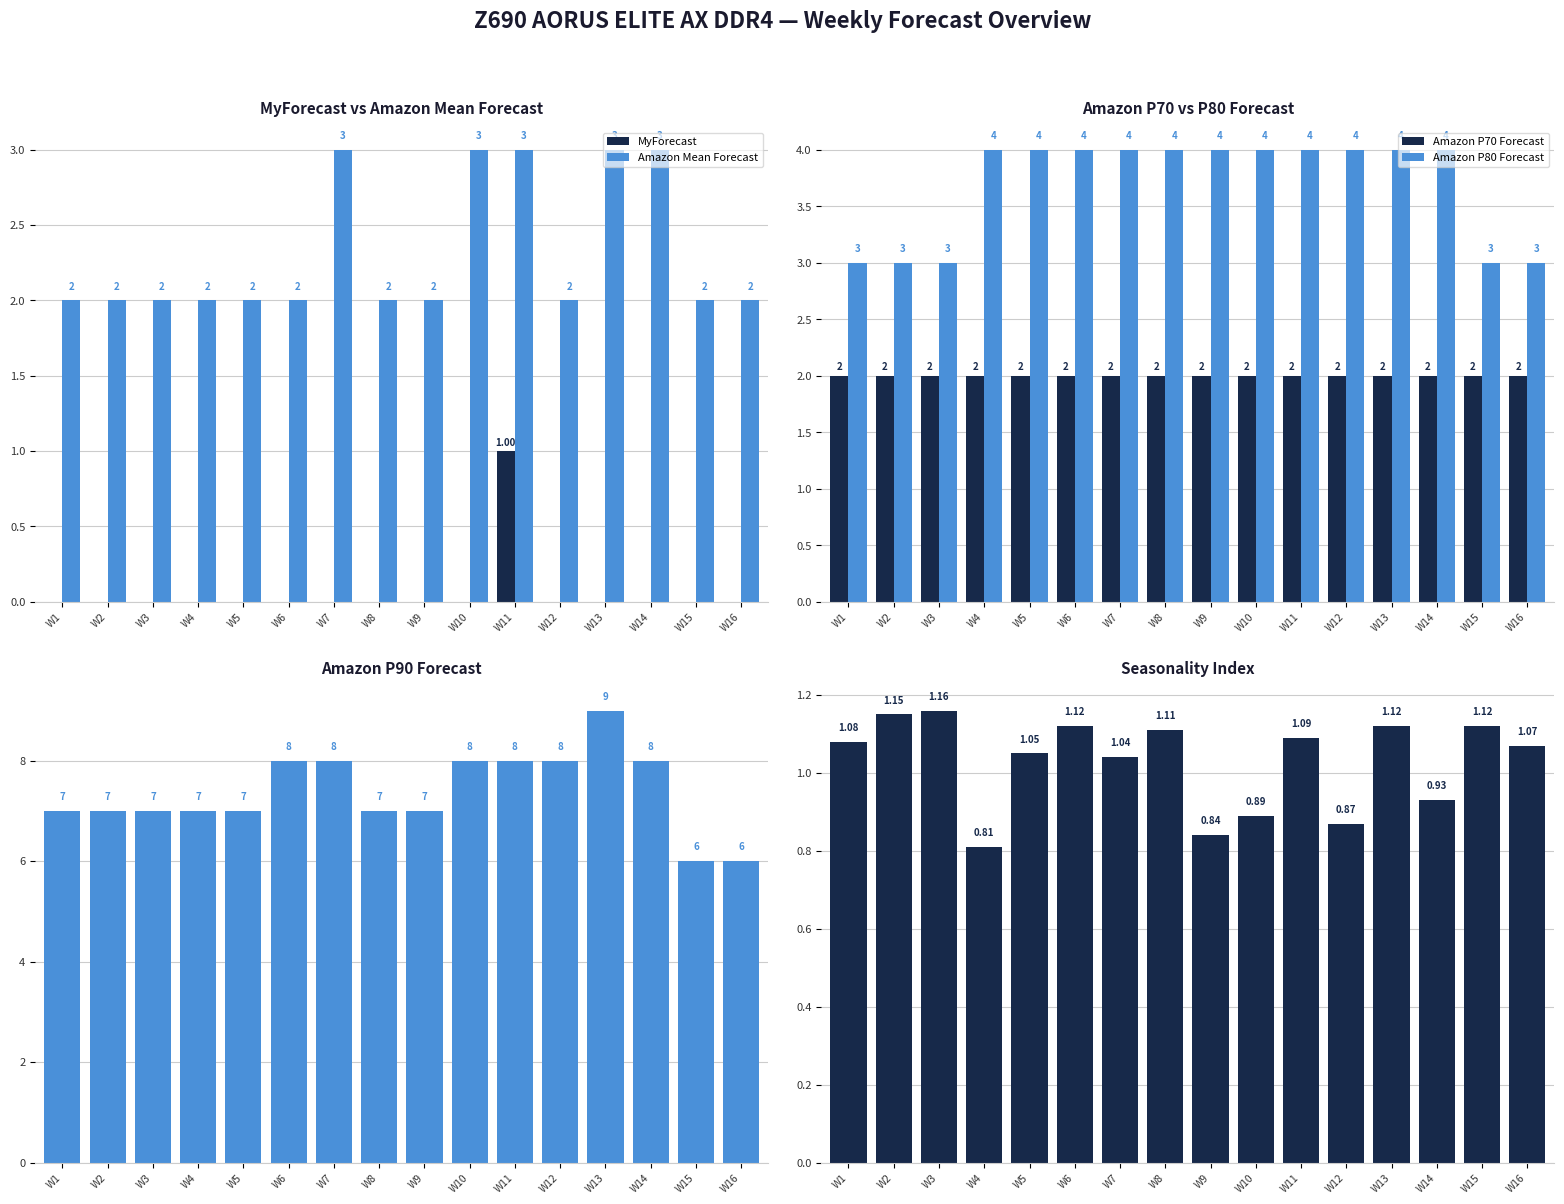

How many series are shown in this chart?

6